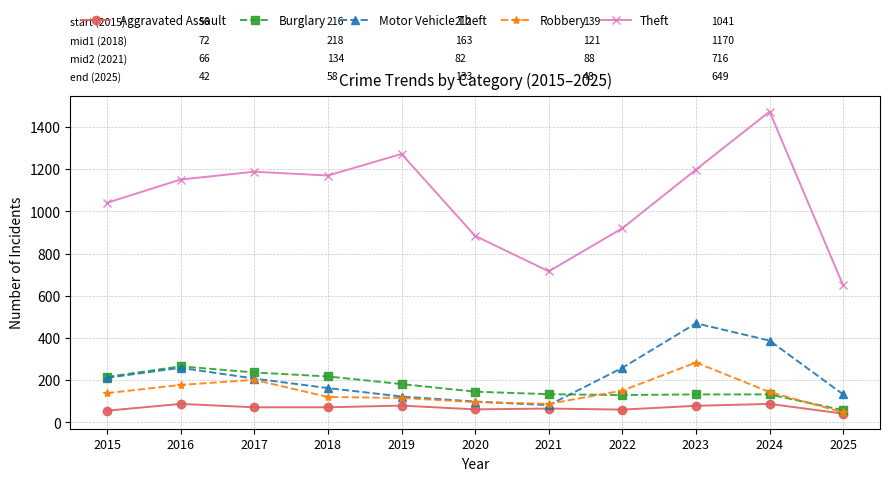

What is the sum of all Aggravated Assault values?

766